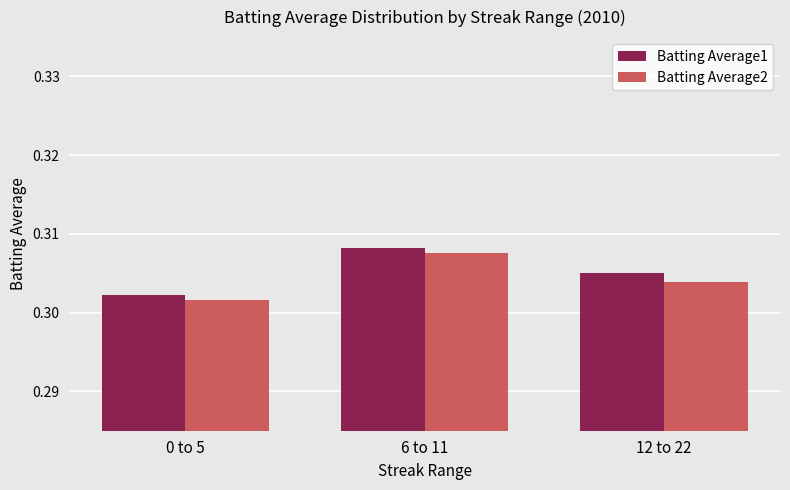

What are all the series names shown in the legend?

Batting Average1, Batting Average2